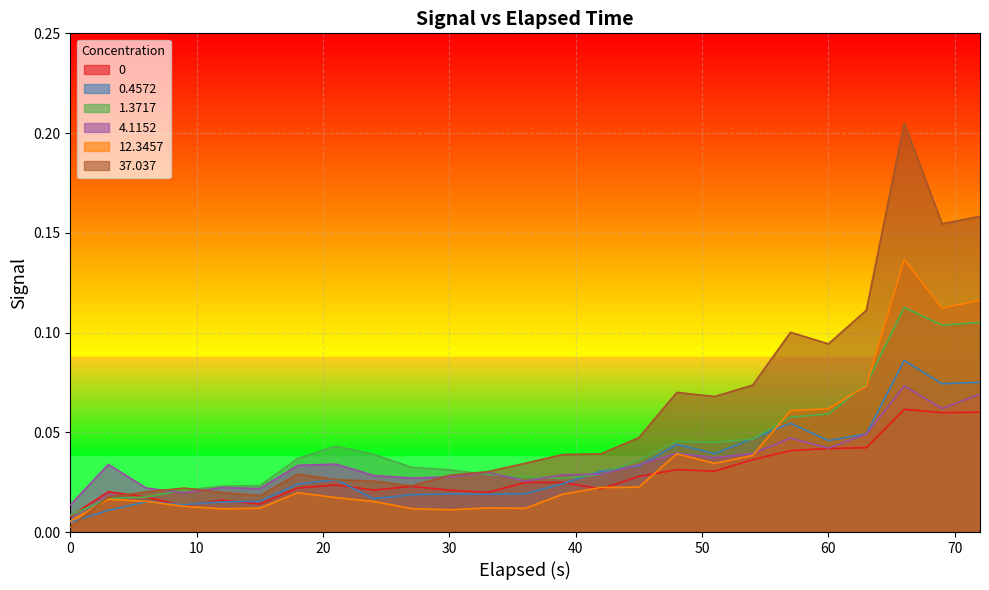

What is the difference between the maximum and second lowest values in the 1.3717 series?

0.1